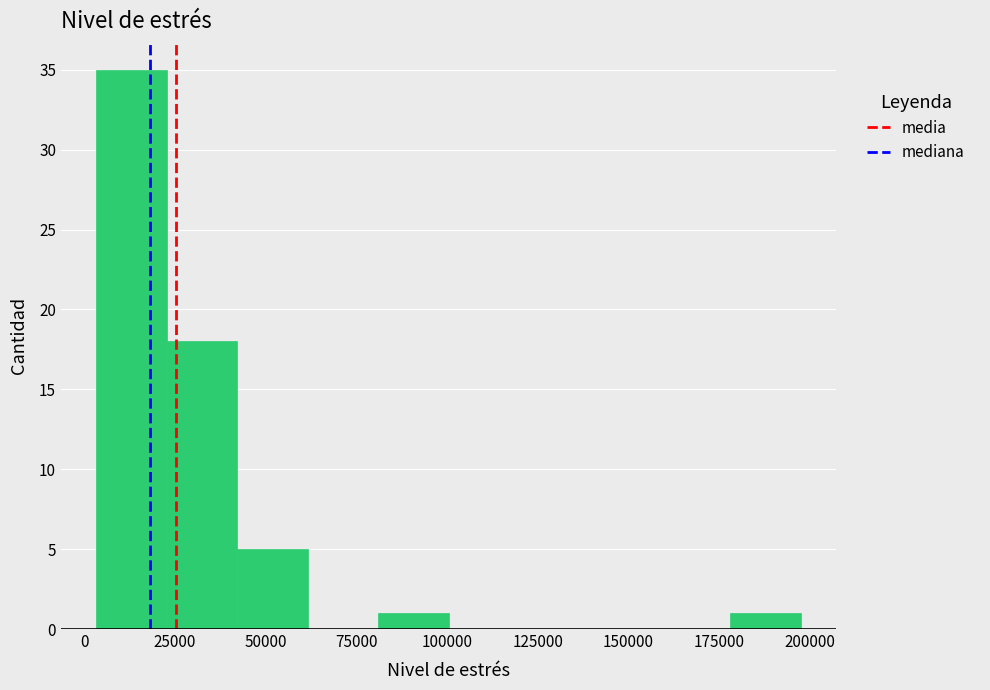

Around what value on the x-axis is the tallest bar? Give the approximate position of its centre, as read against the axis.

15000